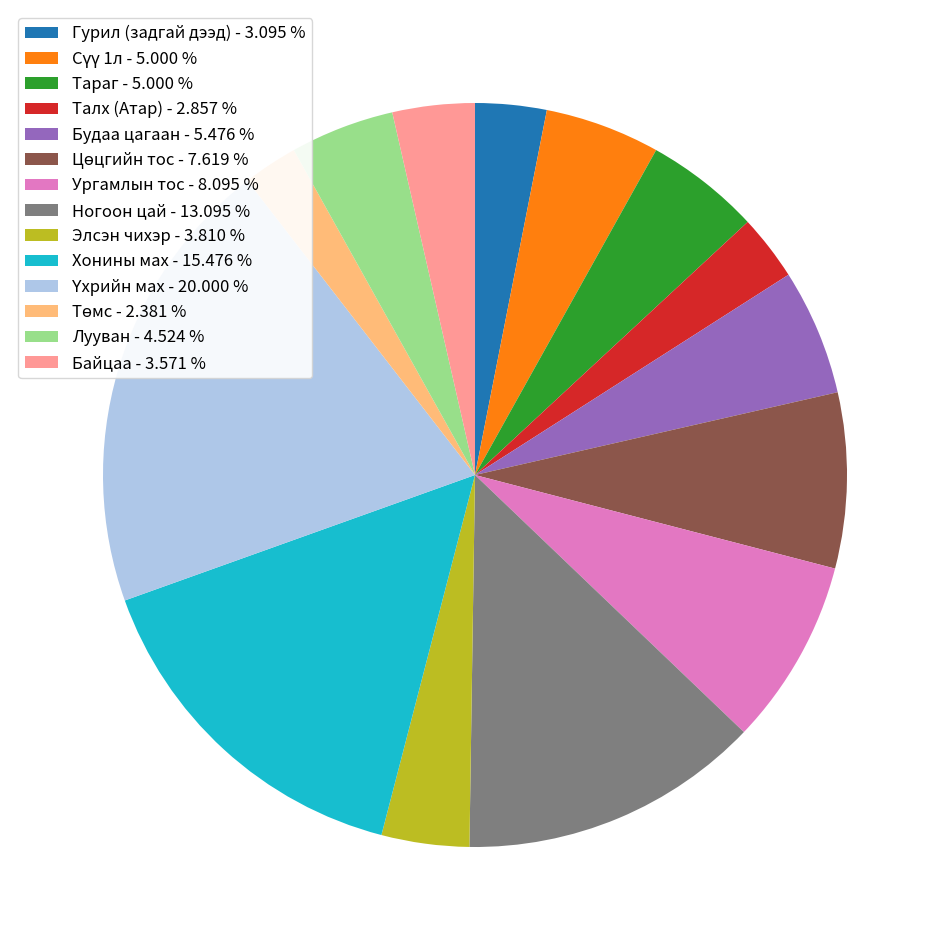

Does any single category account for the majority?

No